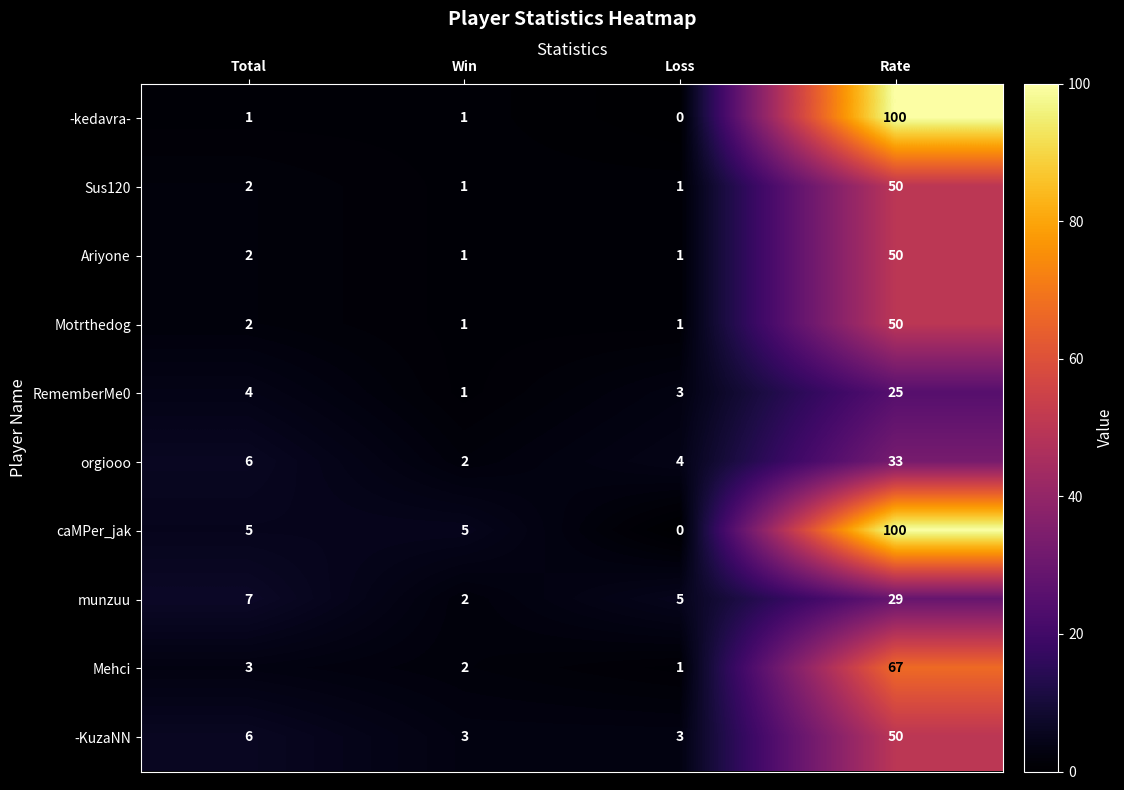

The Motrthedog series shows 50 at Rate. True or false?

True